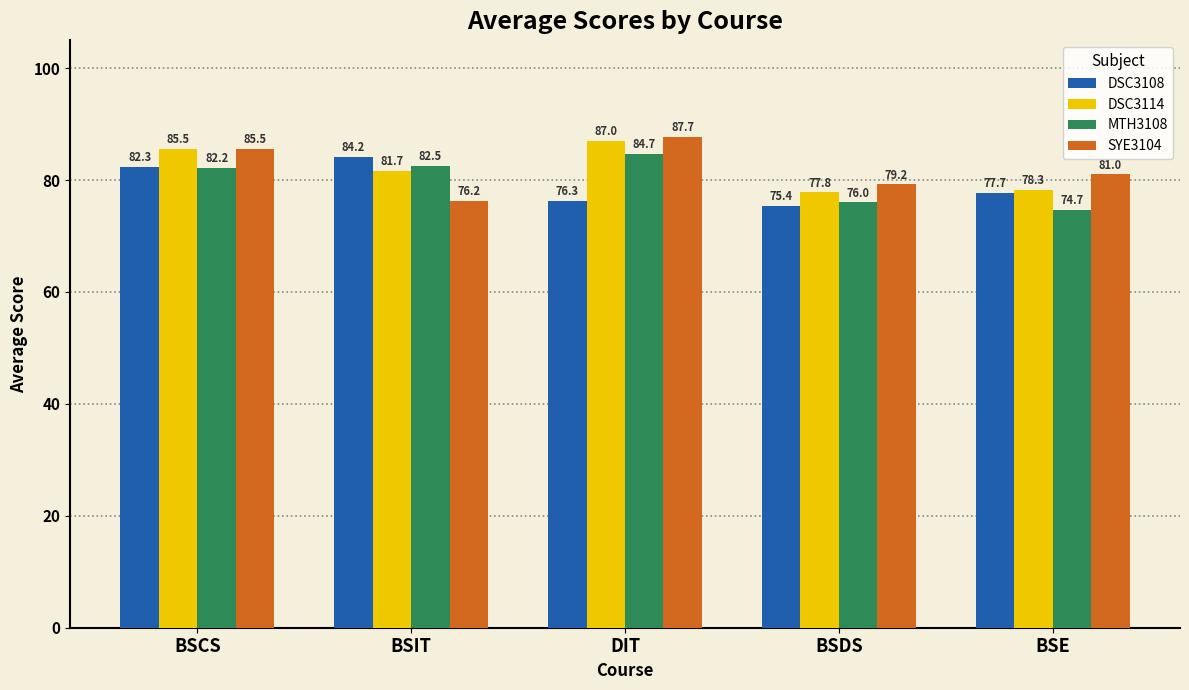

What is the minimum value for MTH3108?

74.7